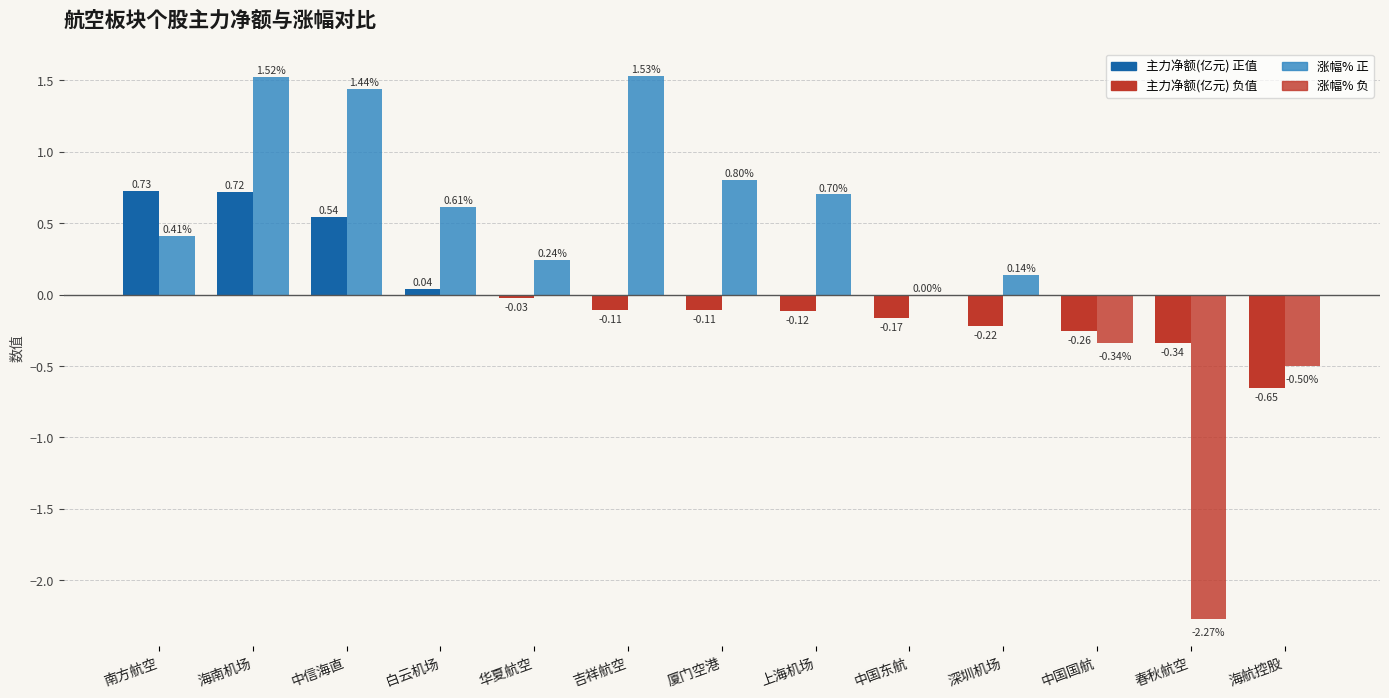

True or false: 主力净额(亿元) has a value of -0.2 at 厦门空港.

False